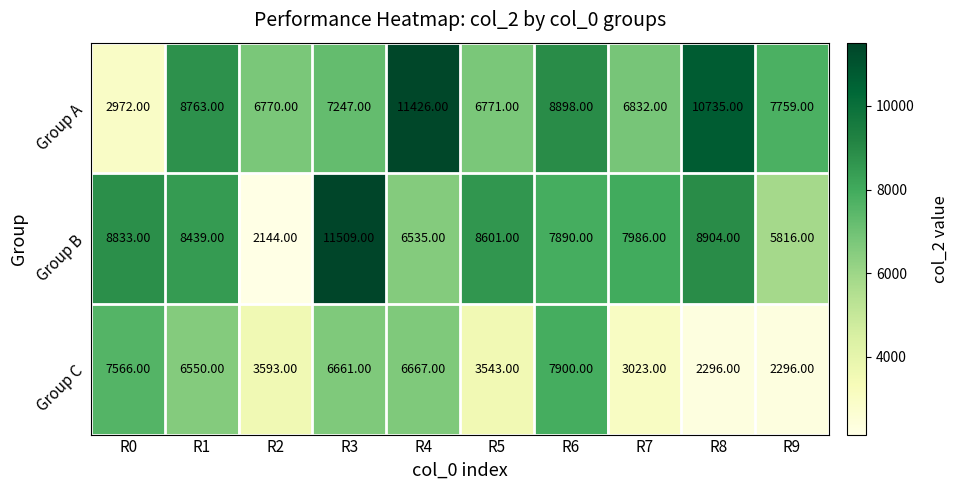

Is the value of Group C at R4 greater than the value of Group A at R4?

No